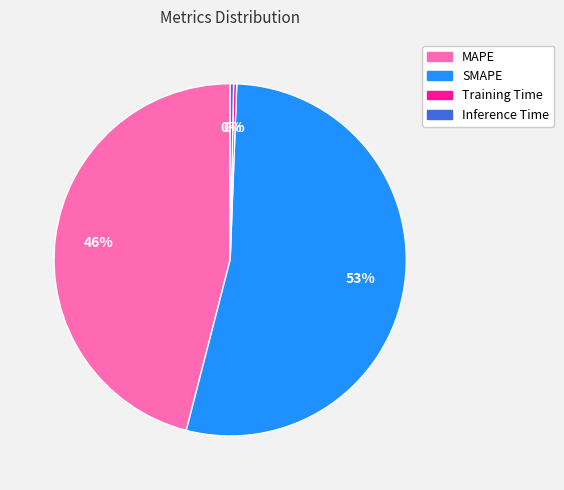

What is the largest slice in the pie chart?

SMAPE